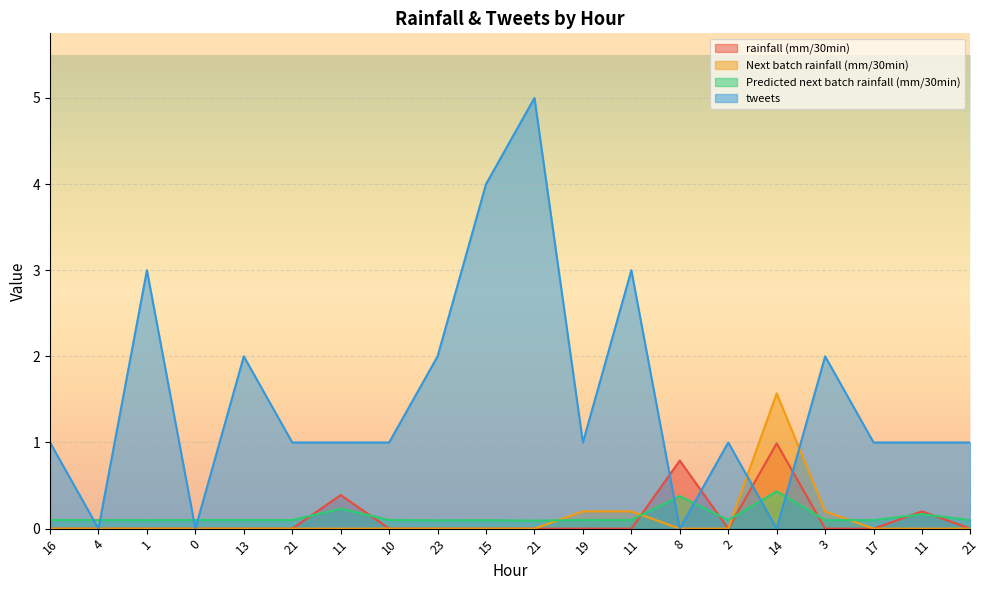

At which label is tweets closest to 2?

13